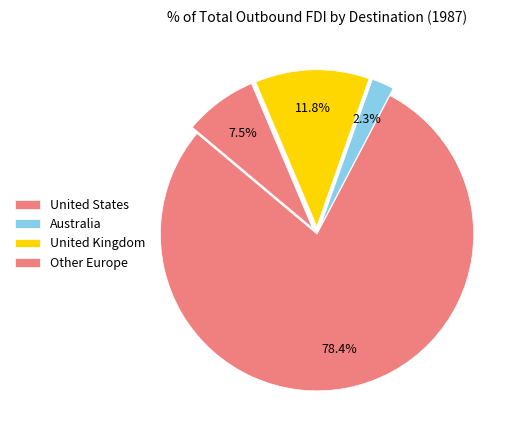

What percentage is NOT represented by Australia?

97.6%